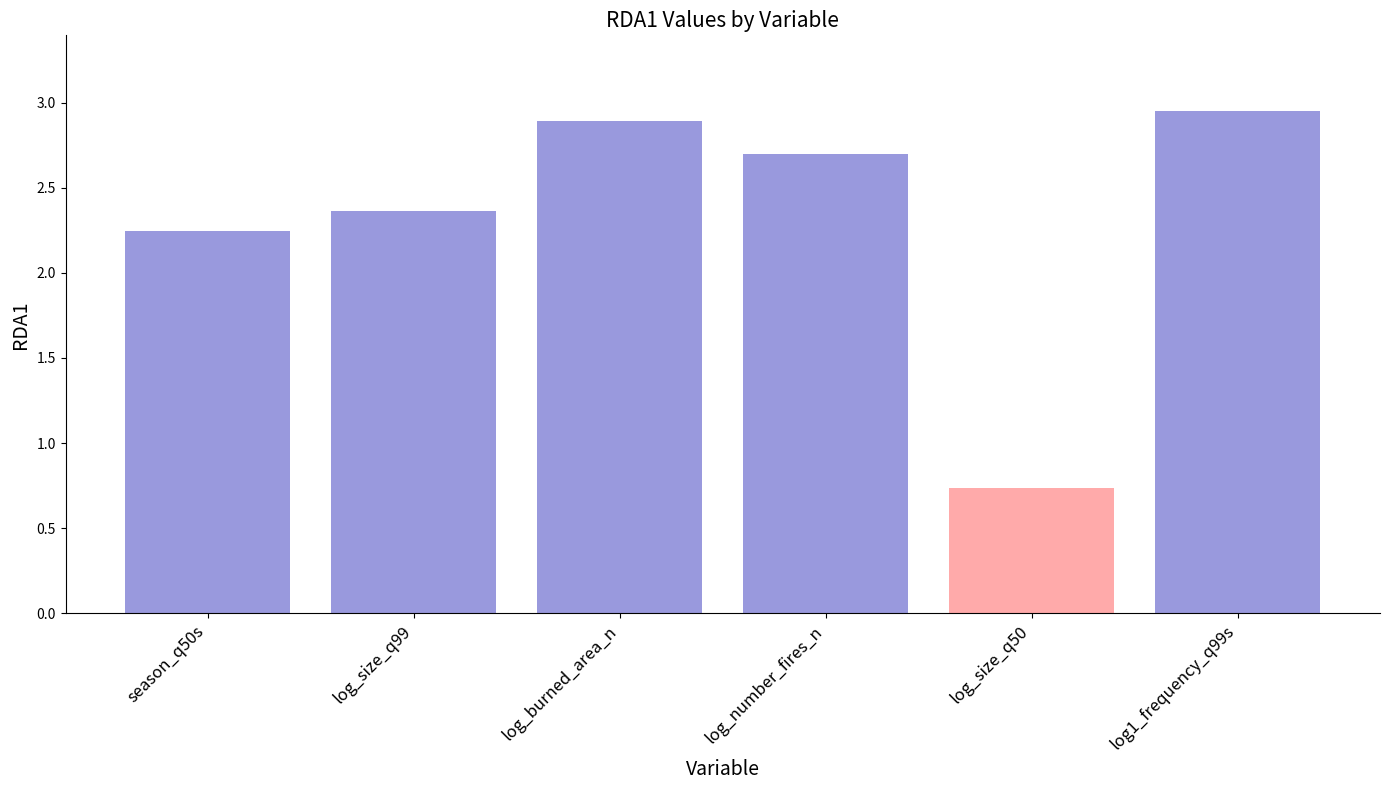

List the labels in order of value, smallest first.

log_size_q50, season_q50s, log_size_q99, log_number_fires_n, log_burned_area_n, log1_frequency_q99s